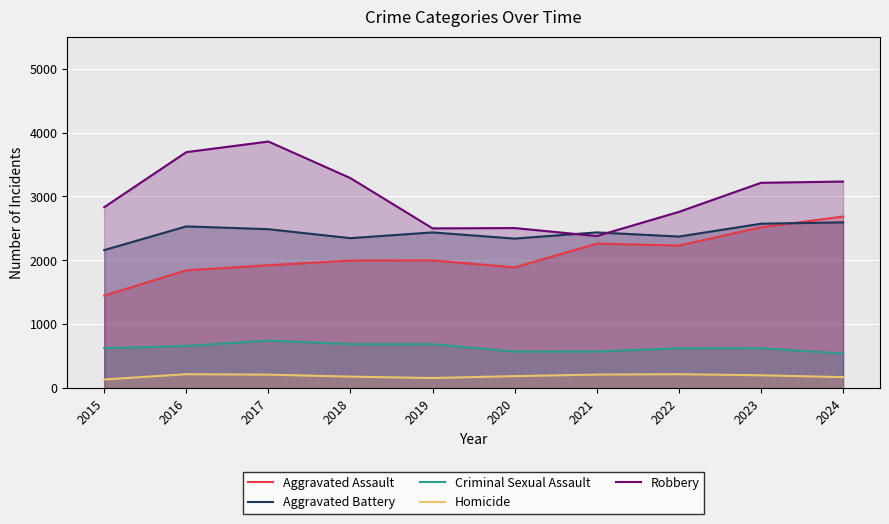

At 2019, list the series in order from smallest to largest.

Homicide, Criminal Sexual Assault, Aggravated Assault, Aggravated Battery, Robbery